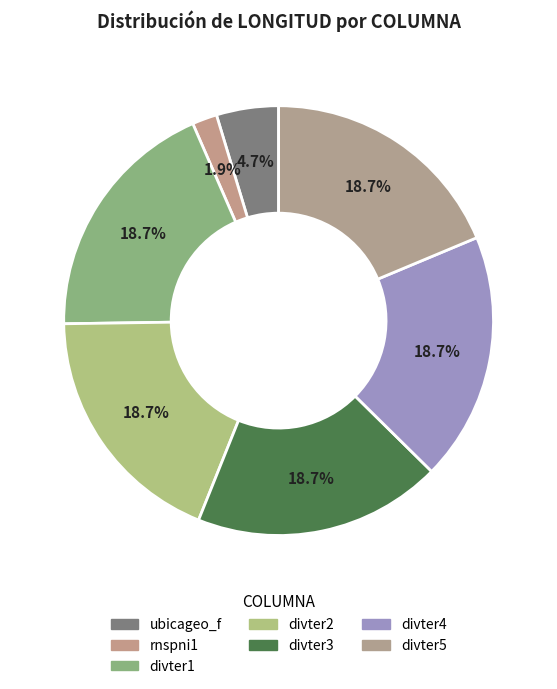

How many slices are in this pie chart?

7